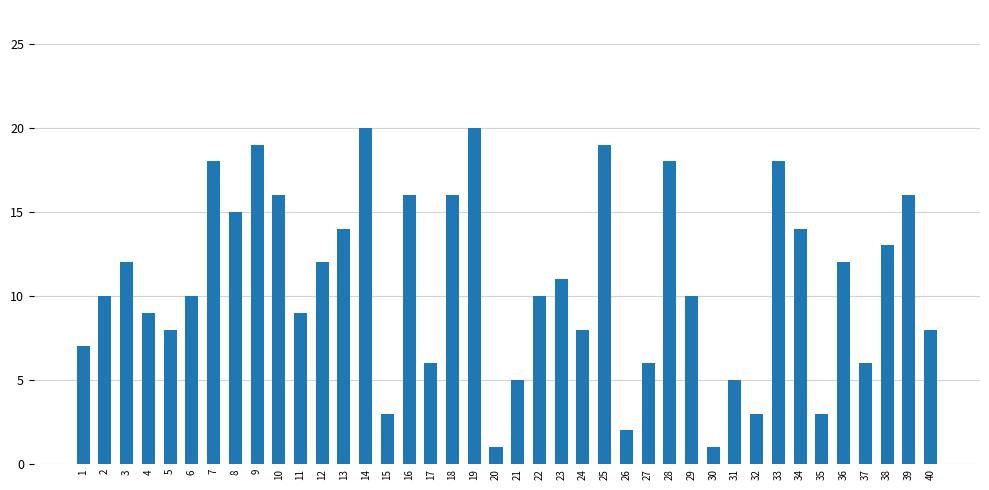

Is it true that the value at 12 is 3?

False